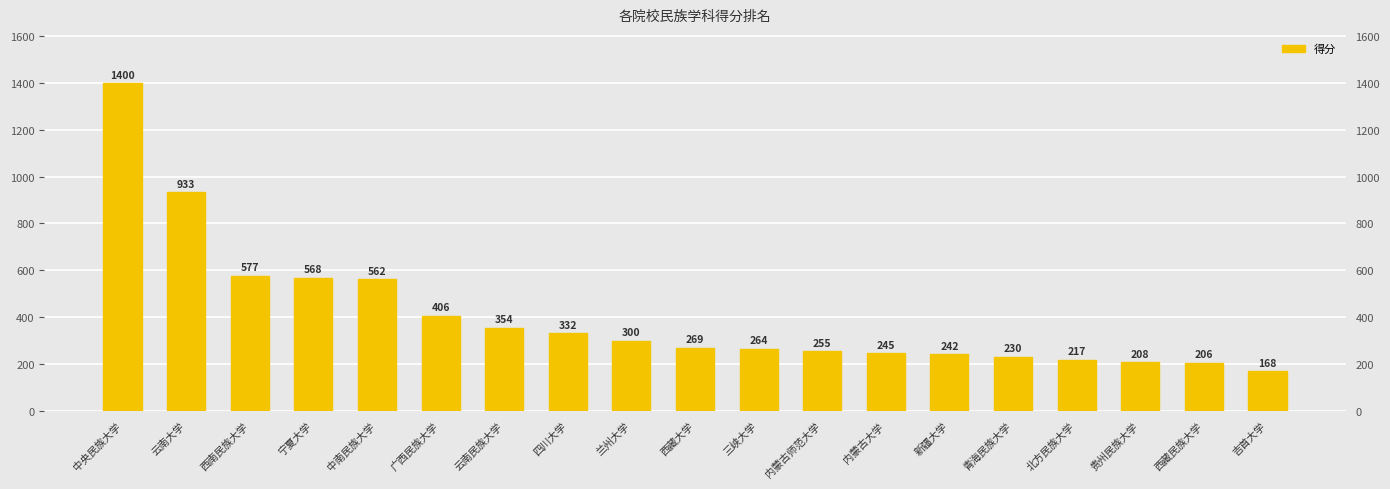

Reading left to right, extract all data points from this chart.

1400	933	577	568	562	406	354	332	300	269	264	255	245	242	230	217	208	206	168